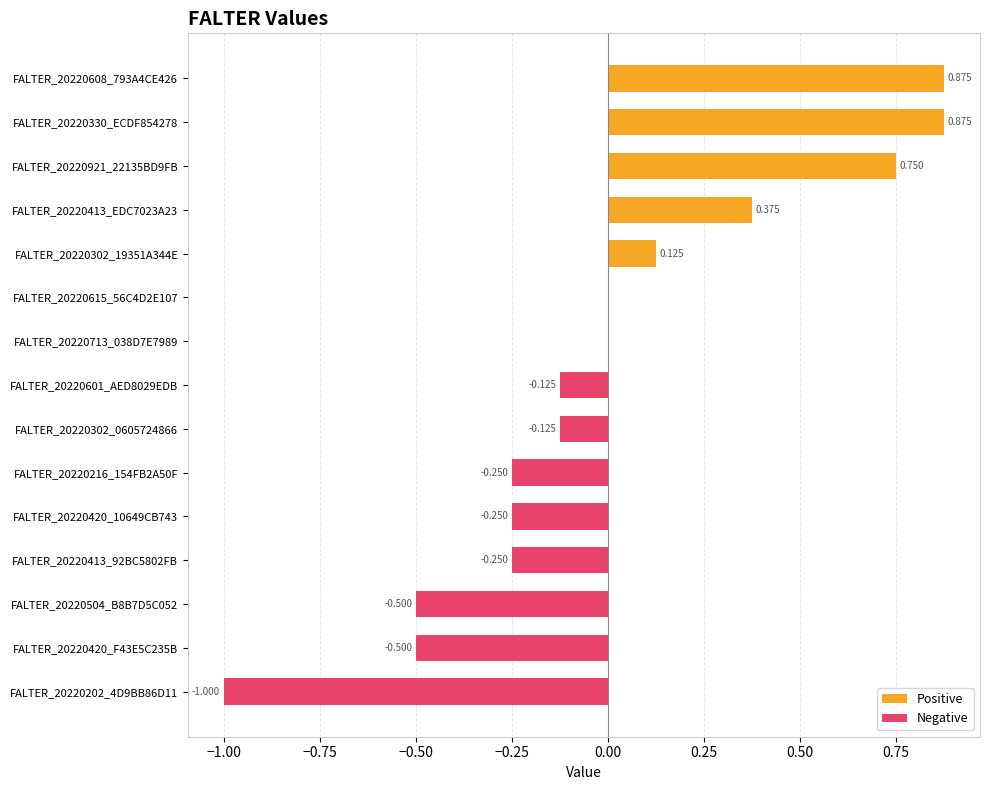

Is the value of Negative at FALTER_20220608_793A4CE426 greater than the value of Positive at FALTER_20220608_793A4CE426?

No